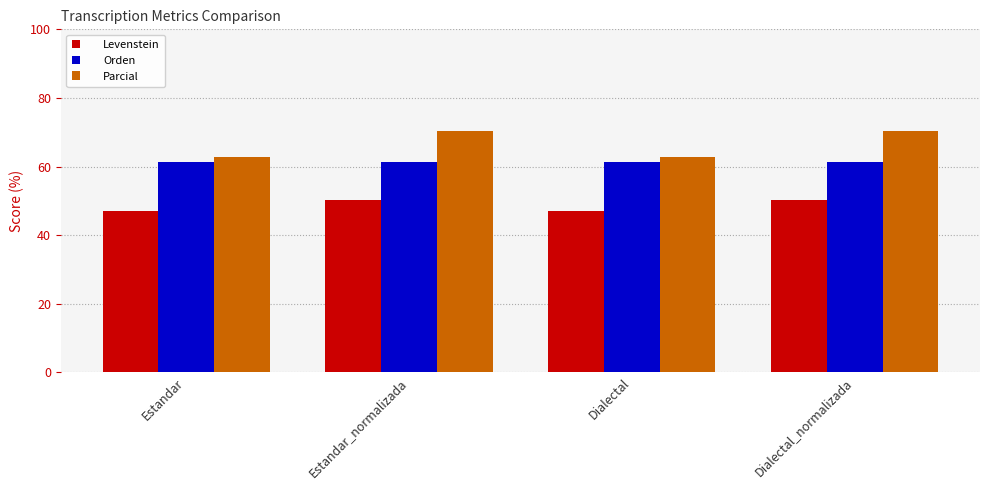

What is the minimum value for Orden?

61.4